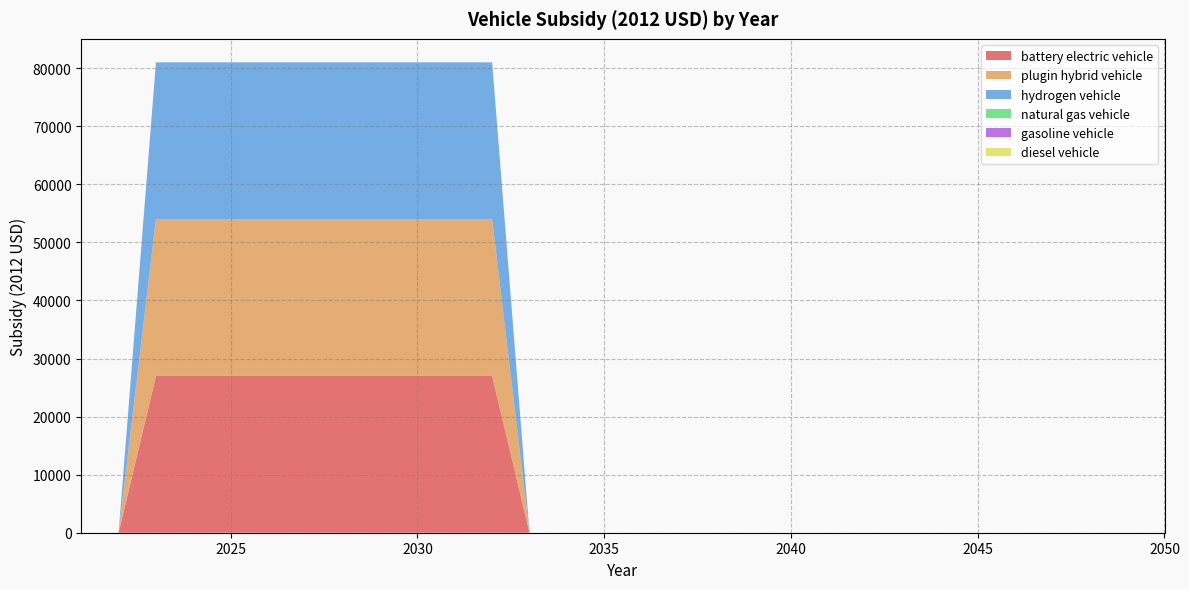

Reading left to right, extract all data points from this chart.

battery electric vehicle: 0	0	27004	27004	27004	27004	27004	27004	27004	27004	27004	27004	0	0	0	0	0	0	0	0	0	0	0	0	0	0	0	0	0	0
plugin hybrid vehicle: 0	0	27004	27004	27004	27004	27004	27004	27004	27004	27004	27004	0	0	0	0	0	0	0	0	0	0	0	0	0	0	0	0	0	0
hydrogen vehicle: 0	0	27004	27004	27004	27004	27004	27004	27004	27004	27004	27004	0	0	0	0	0	0	0	0	0	0	0	0	0	0	0	0	0	0
natural gas vehicle: 0	0	0	0	0	0	0	0	0	0	0	0	0	0	0	0	0	0	0	0	0	0	0	0	0	0	0	0	0	0
gasoline vehicle: 0	0	0	0	0	0	0	0	0	0	0	0	0	0	0	0	0	0	0	0	0	0	0	0	0	0	0	0	0	0
diesel vehicle: 0	0	0	0	0	0	0	0	0	0	0	0	0	0	0	0	0	0	0	0	0	0	0	0	0	0	0	0	0	0